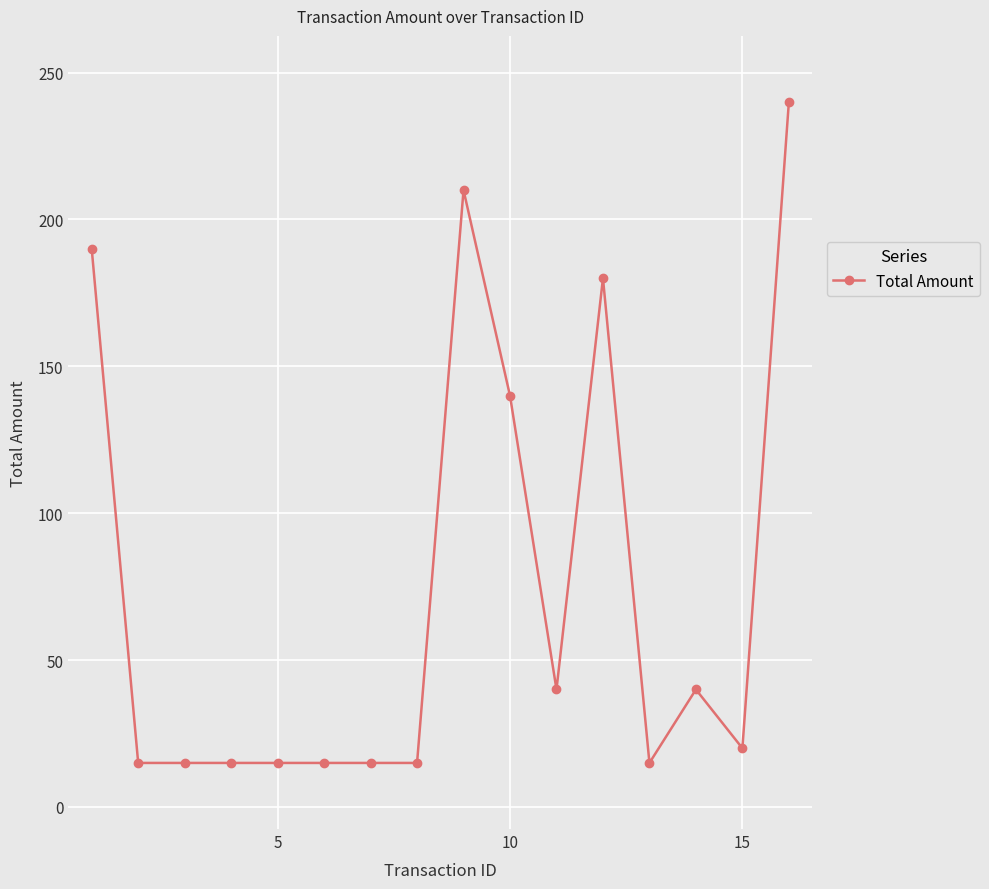

Reading left to right, what are all the values shown in this chart?

190	15	15	15	15	15	15	15	210	140	40	180	15	40	20	240